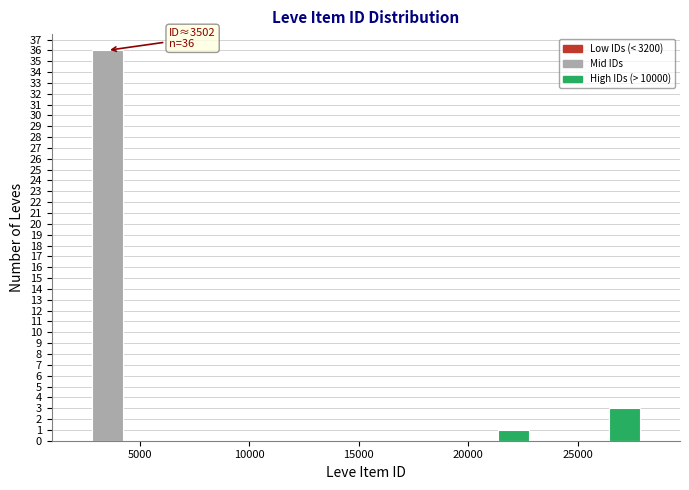

Read against the x-axis, roughly where is the centre of the tallest bar?

3500